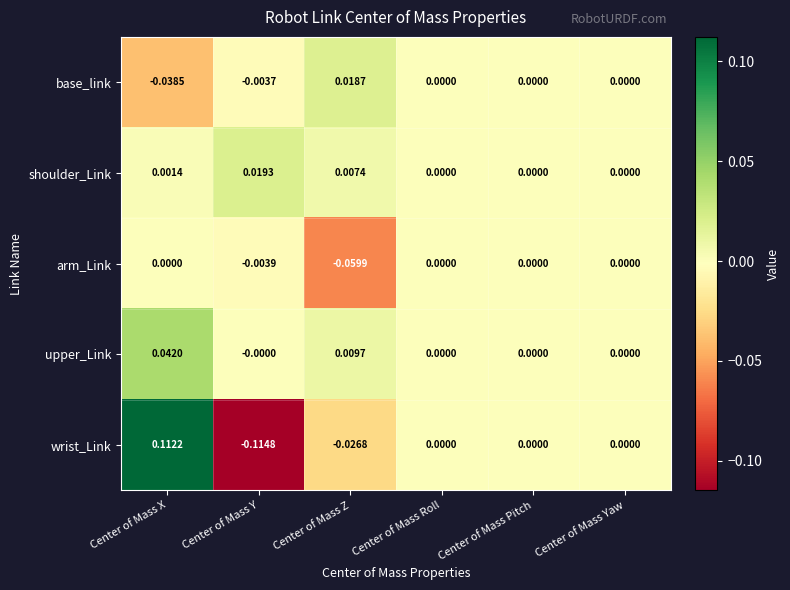

Which series has the largest range (max minus min)?

wrist_Link